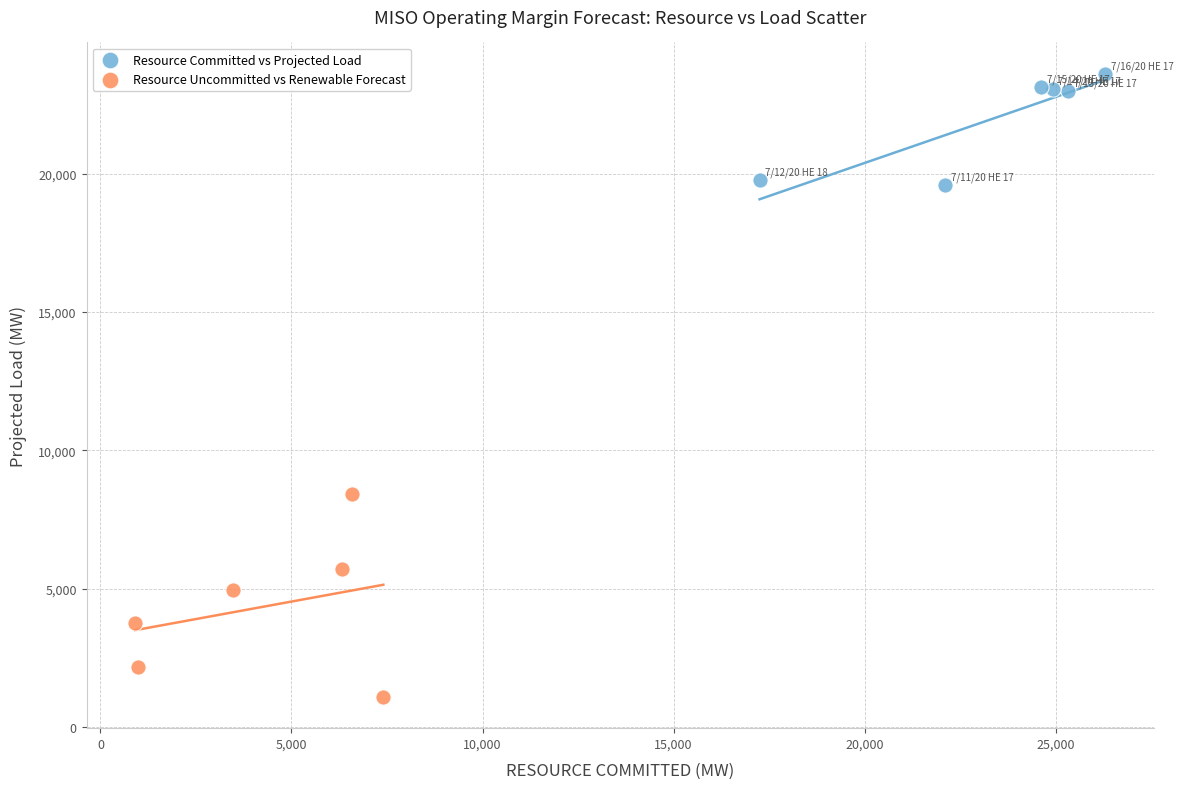

Which series contains the highest Y value?

Resource Committed vs Projected Load